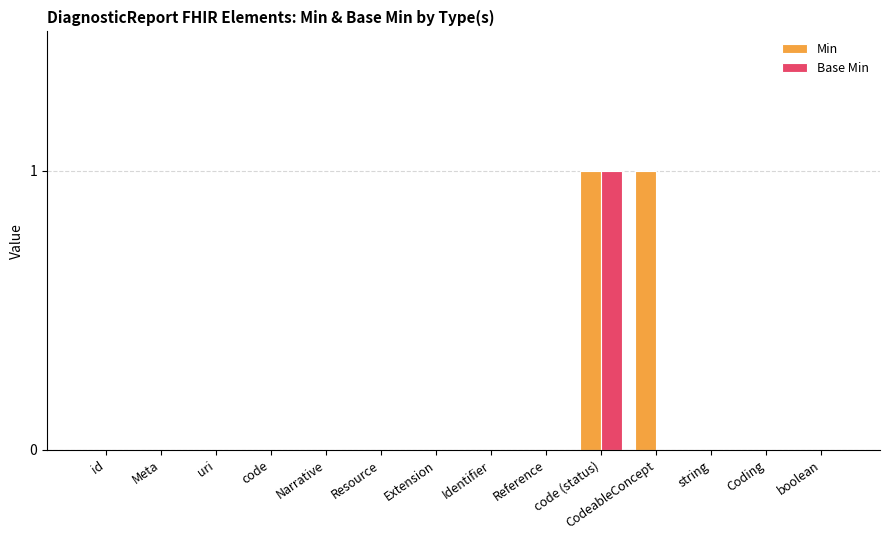

How many categories are shown in the chart?

14